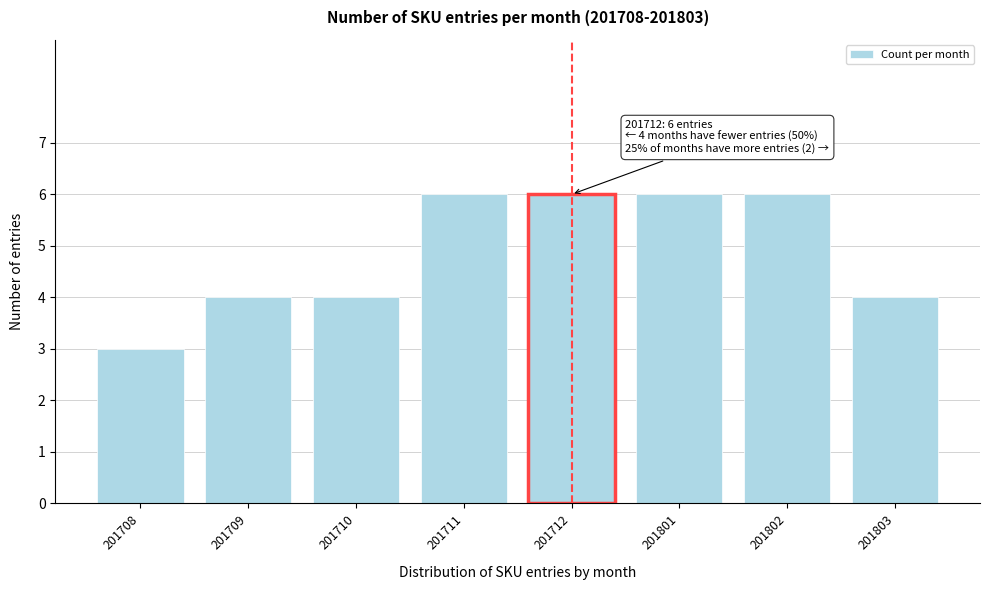

Reading right to left, list all the values displayed in this chart.

4	6	6	6	6	4	4	3